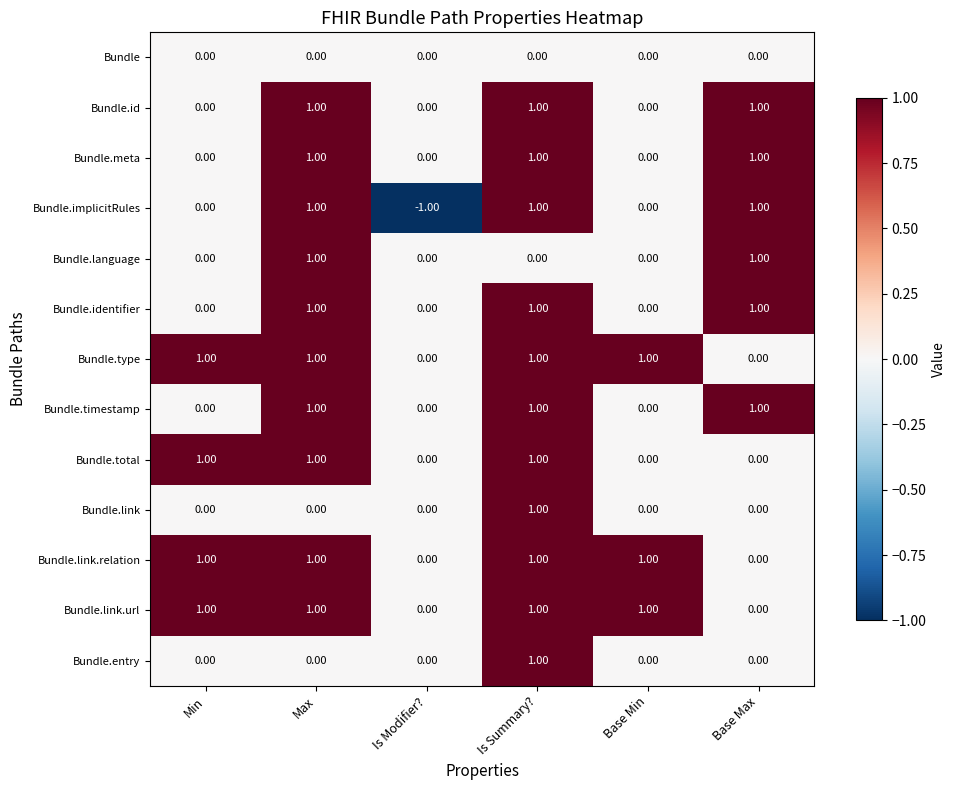

Which category has the lowest value across all series?

Is Modifier?